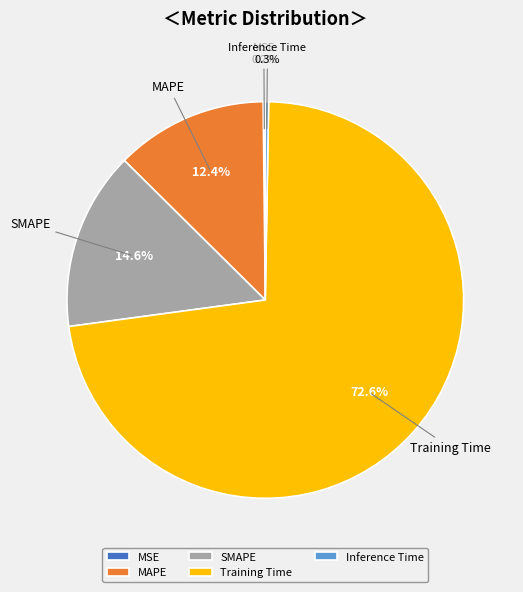

Is the sum of MAPE and Training Time greater than half?

Yes